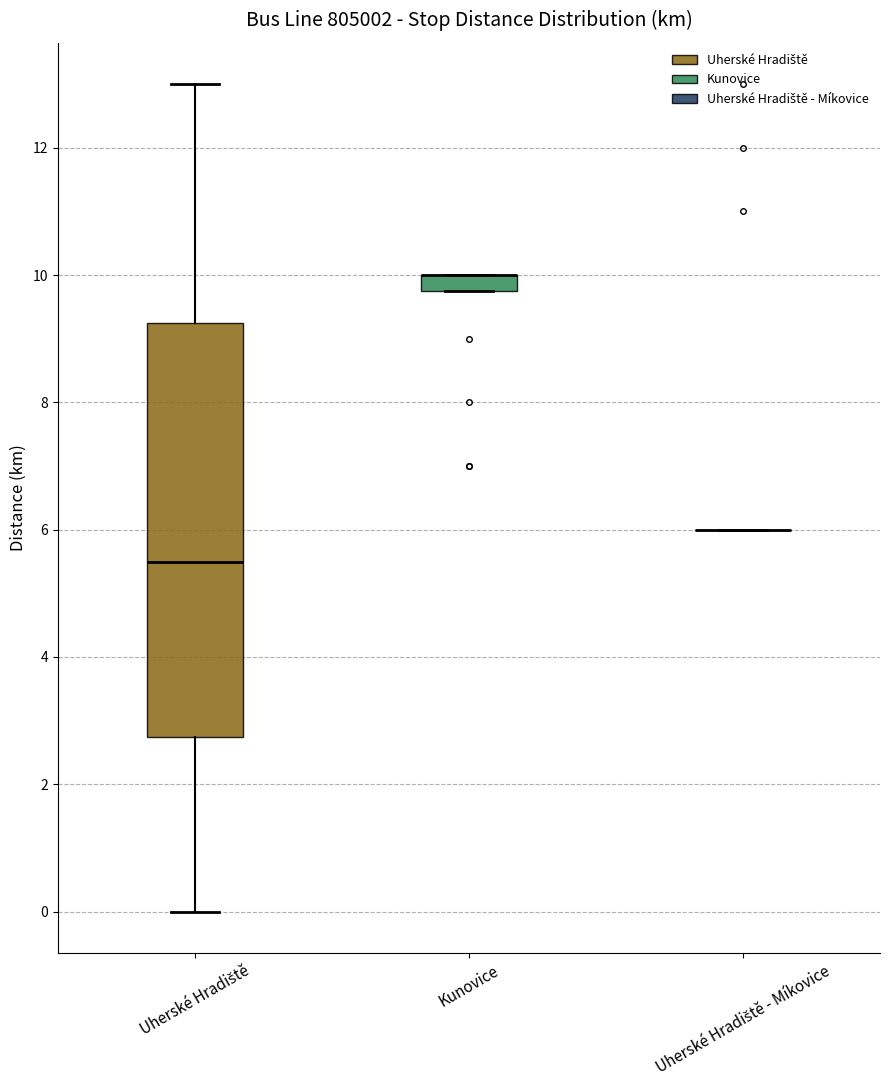

Comparing the boxes themselves (not the whiskers), which one is the tallest?

Uherské Hradiště